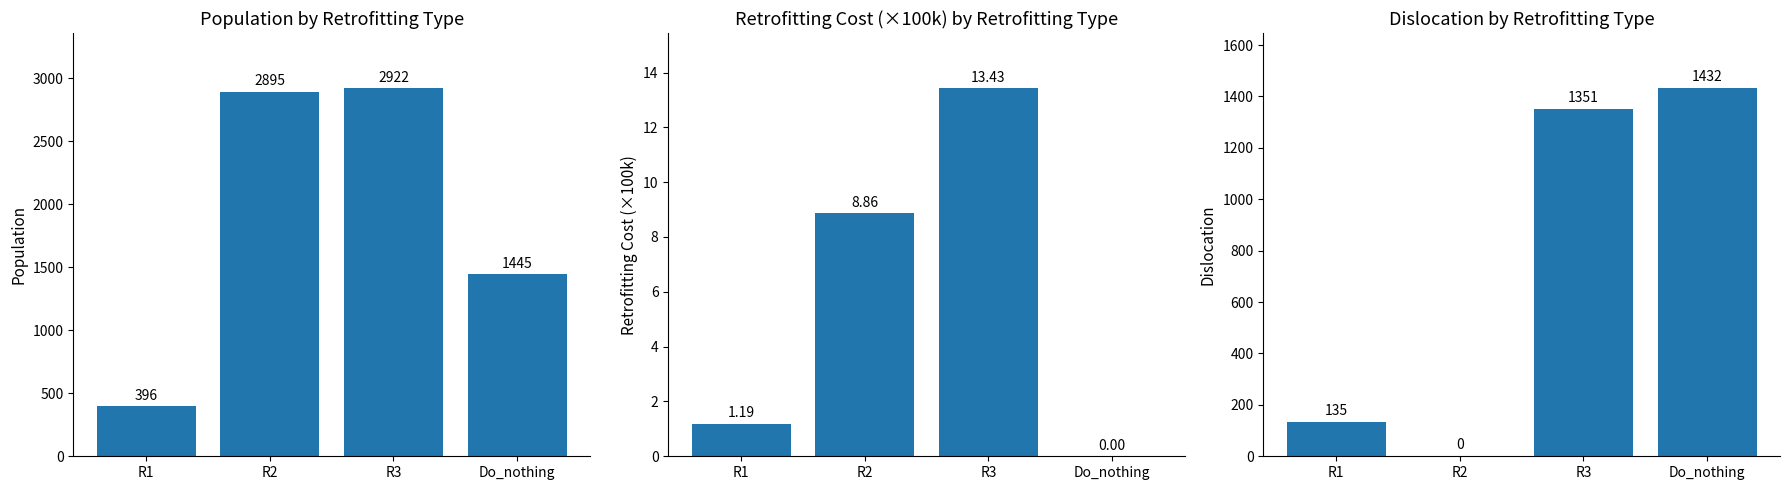

What is the label of the 4th bar from the right?

R1